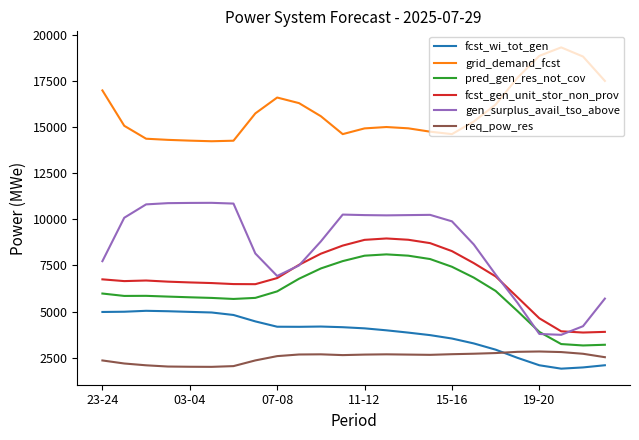

True or false: fcst_wi_tot_gen and pred_gen_res_not_cov intersect in this chart.

False